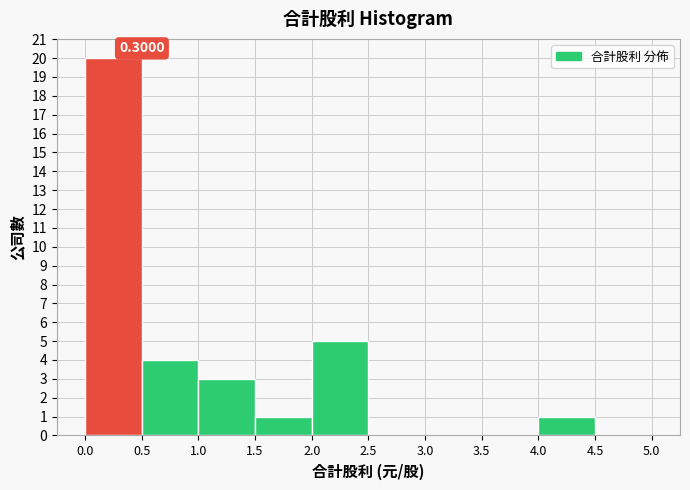

Over which range of the x-axis is the bar tallest?

0.0 to 0.5